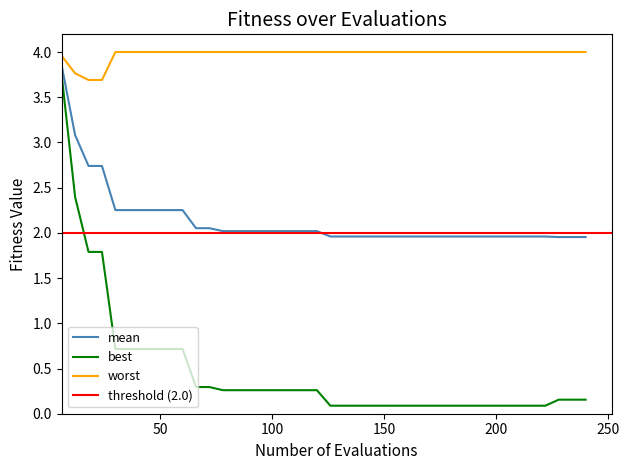

True or false: mean and best cross at least once.

False